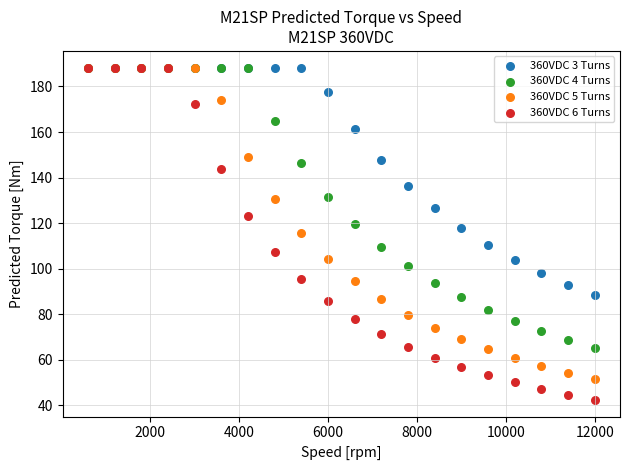

What are all the series names shown in the legend?

360VDC 3 Turns, 360VDC 4 Turns, 360VDC 5 Turns, 360VDC 6 Turns